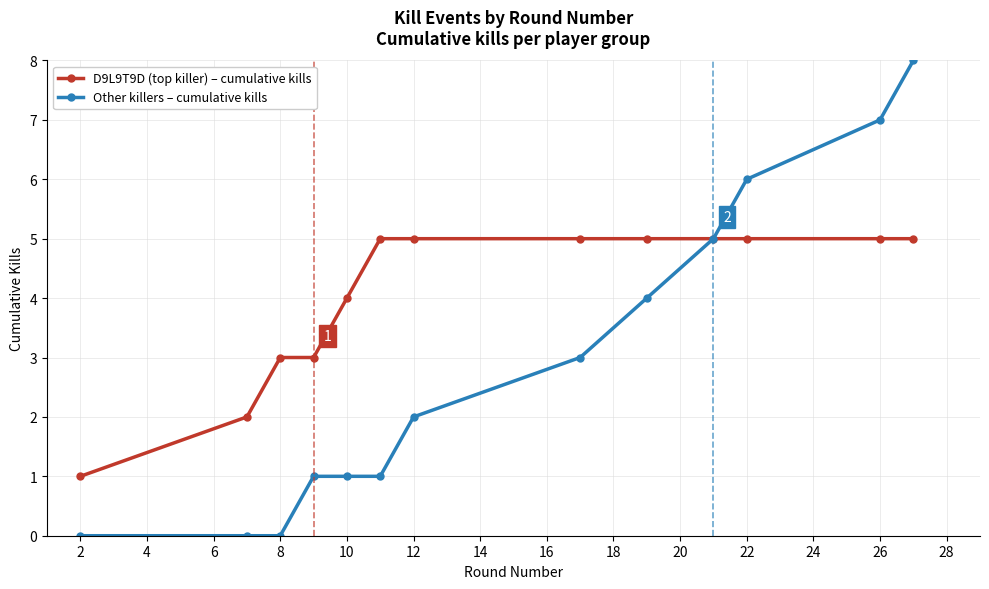

What is the value of the D9L9T9D (top killer) – cumulative kills point at the 3rd from the left?

3